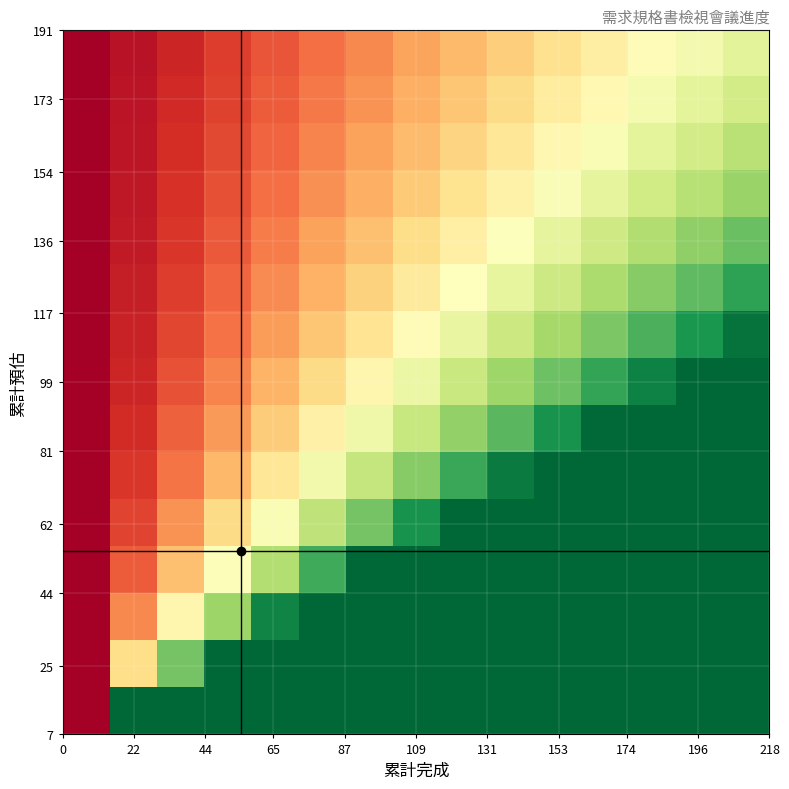

At how many categories does at least one series exceed 3?

13